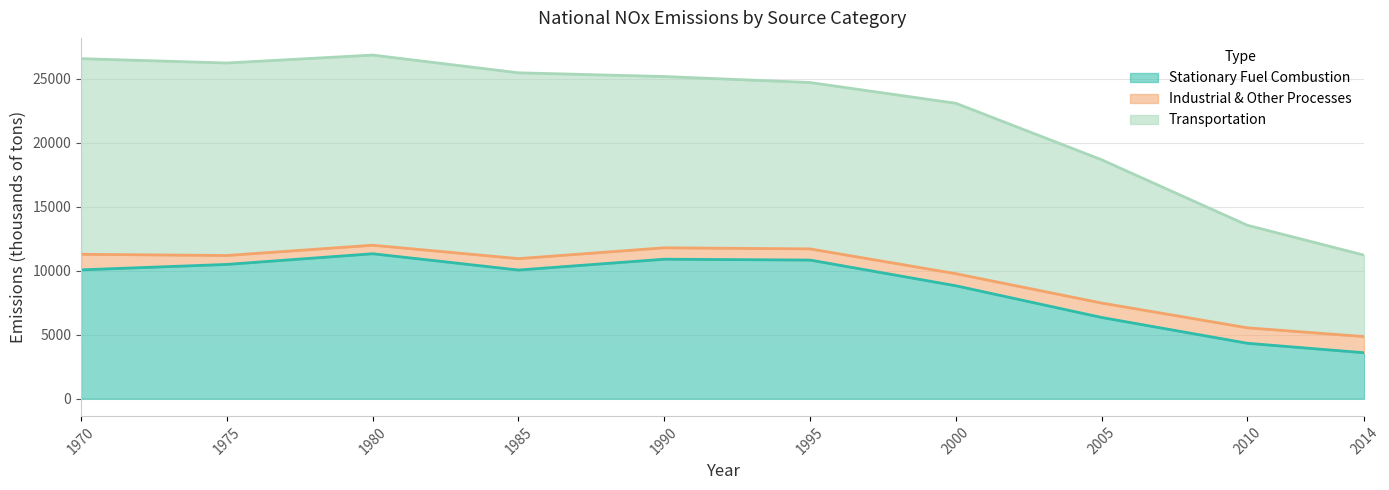

Is it true that Transportation equals 15118.3 at 2014?

False